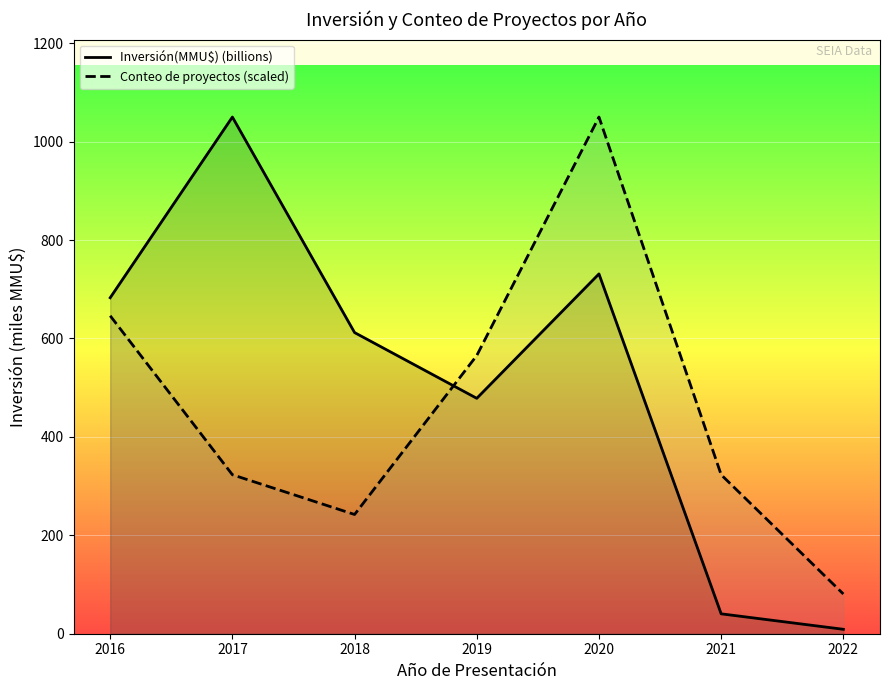

What is the value of the Conteo de proyectos (scaled) point at the 6th from the left?

323.1